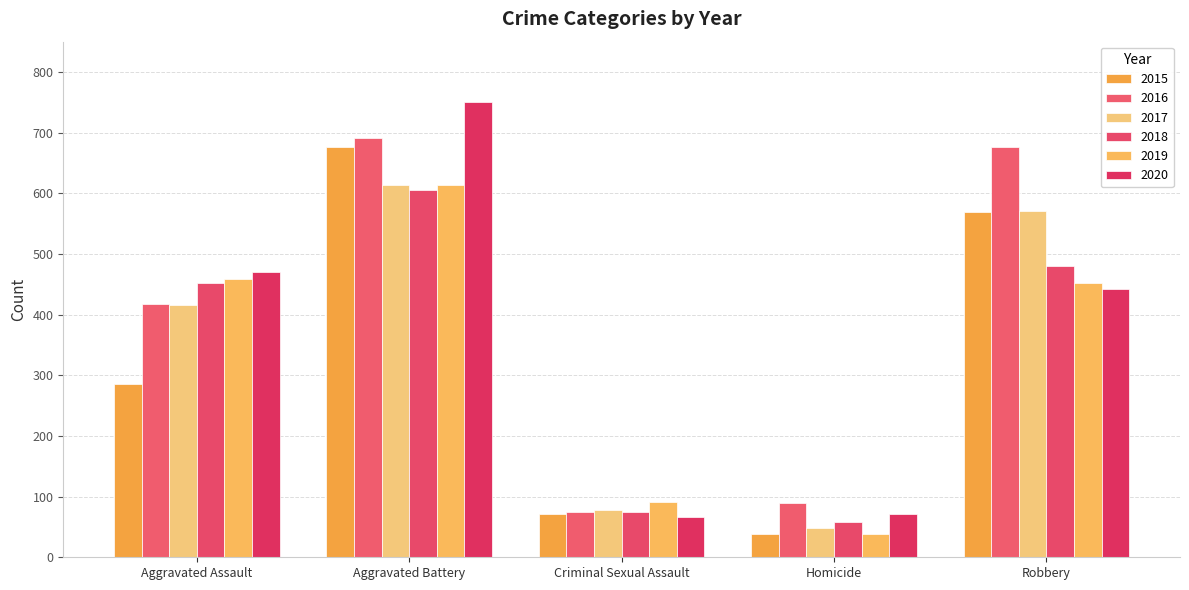

Reading left to right, list all the values displayed in this chart.

2015: 286	676	72	39	569
2016: 417	691	75	89	676
2017: 416	614	78	48	571
2018: 452	606	75	58	480
2019: 458	614	91	39	452
2020: 471	750	67	71	443